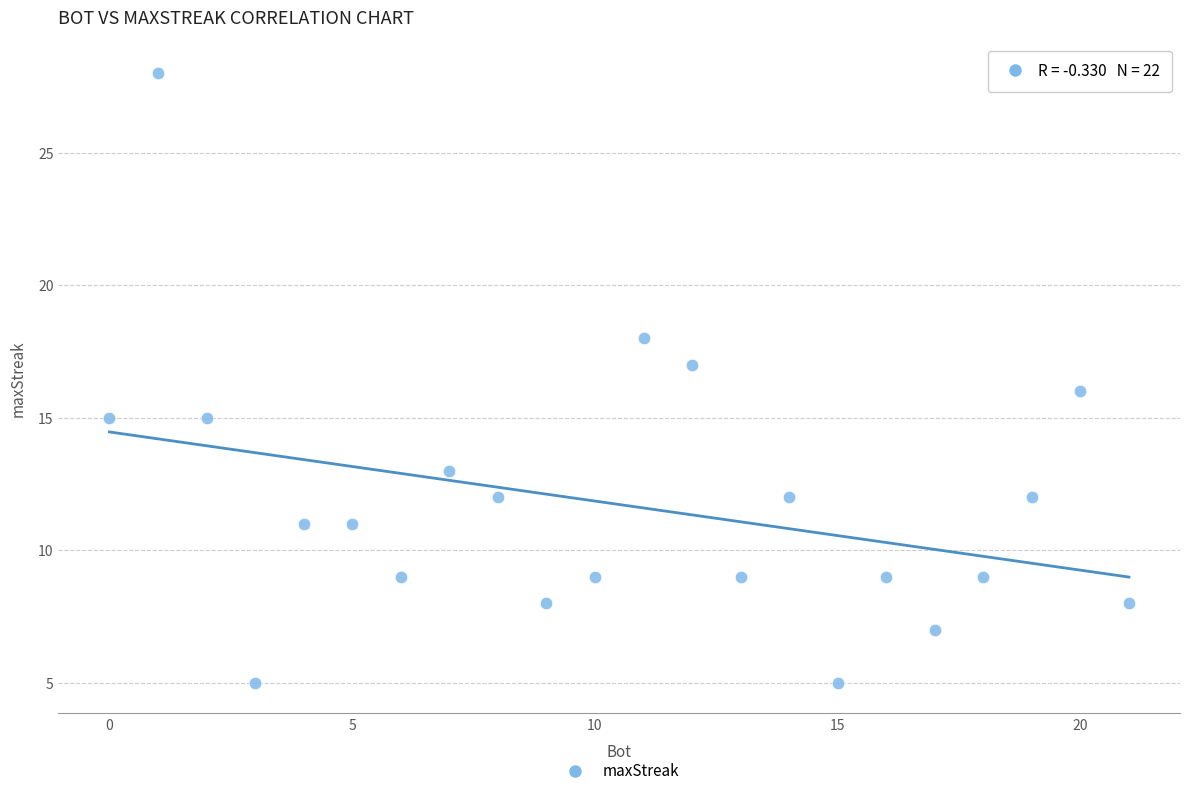

What is the range of Y values (max minus min)?

23